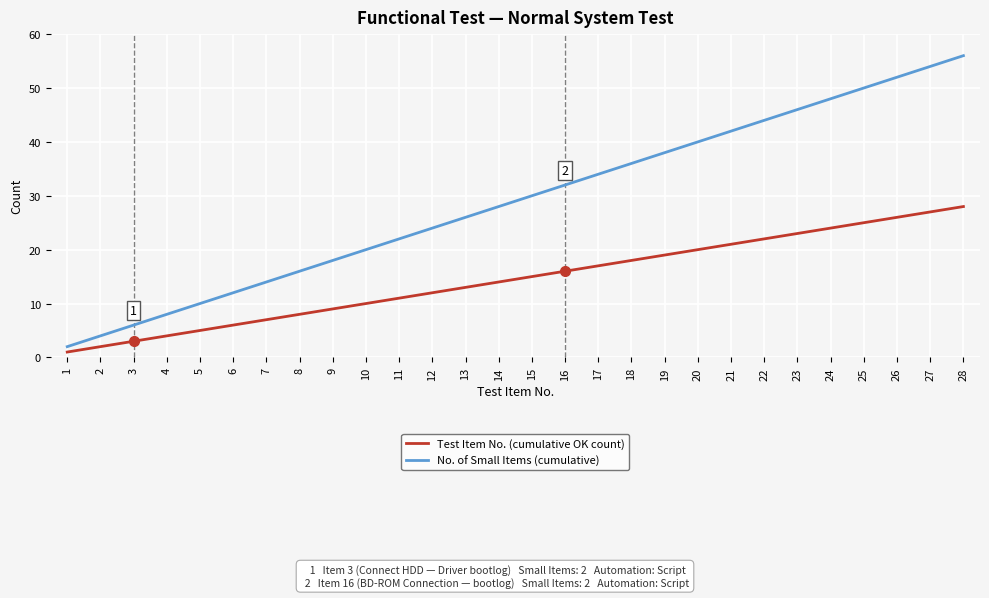

Reading right to left, what are all the values shown in this chart?

No. of Small Items (cumulative): 56	54	52	50	48	46	44	42	40	38	36	34	32	30	28	26	24	22	20	18	16	14	12	10	8	6	4	2
Test Item No. (cumulative OK count): 28	27	26	25	24	23	22	21	20	19	18	17	16	15	14	13	12	11	10	9	8	7	6	5	4	3	2	1